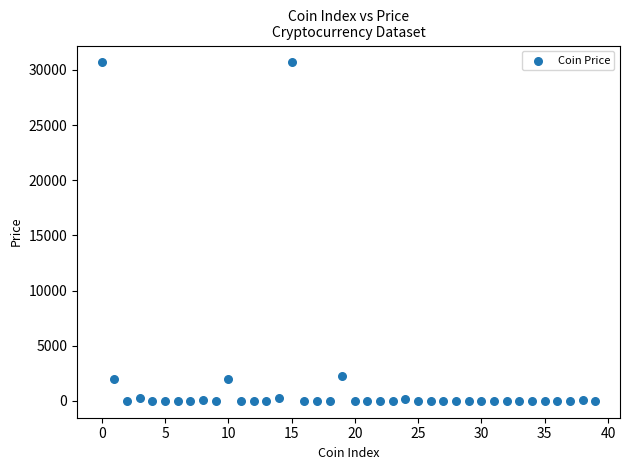

What is the range of Y values (max minus min)?

30677.7